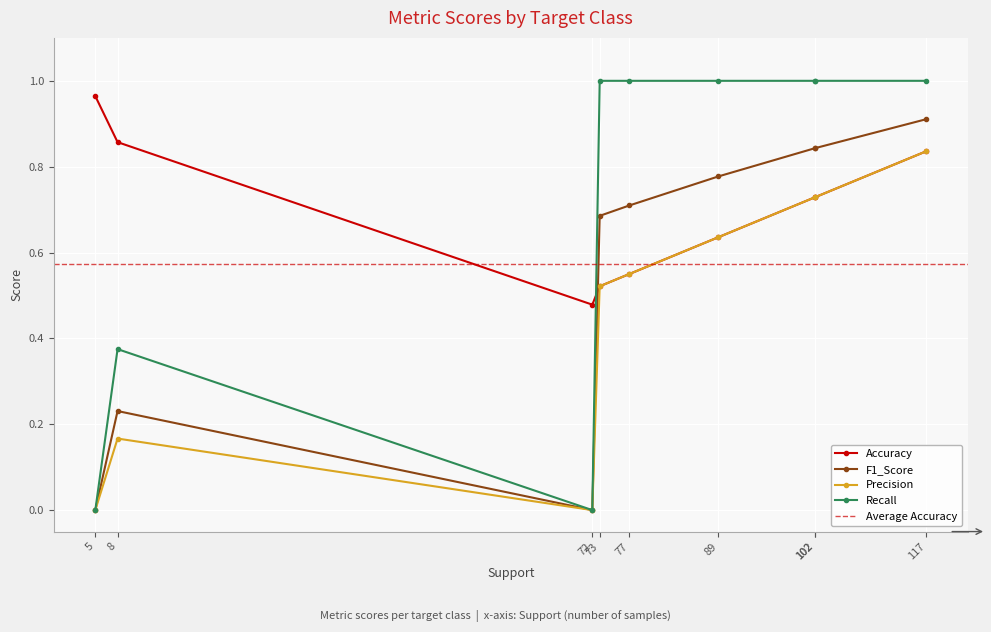

True or false: Recall and Precision intersect in this chart.

False